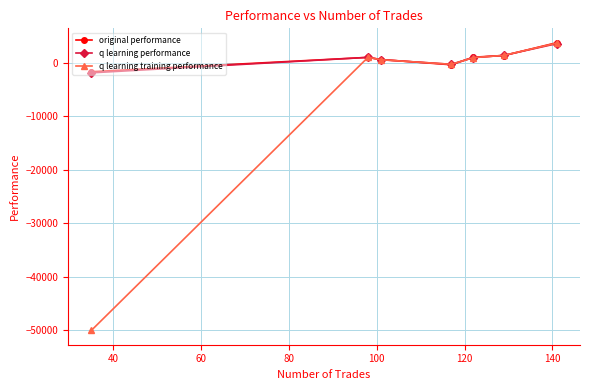

True or false: q learning performance has more than 2 interior local peaks.

False